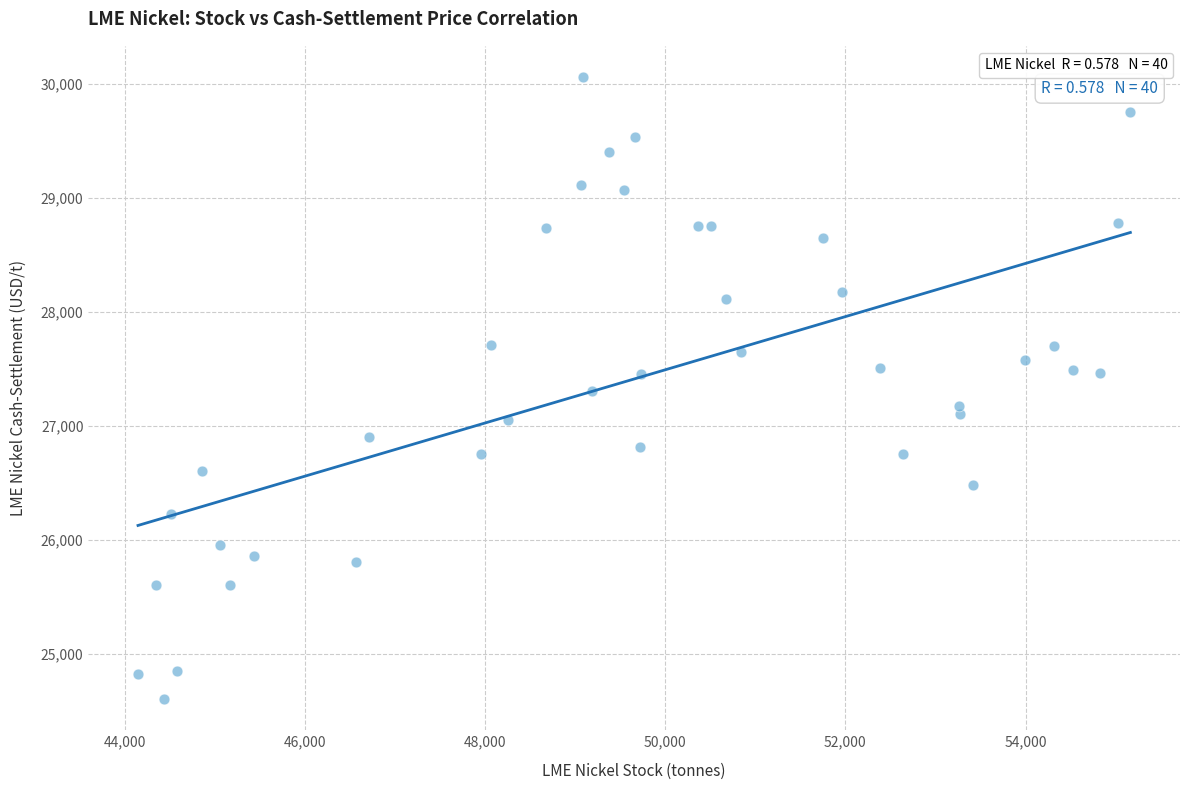

What is the range of Y values (max minus min)?

5460